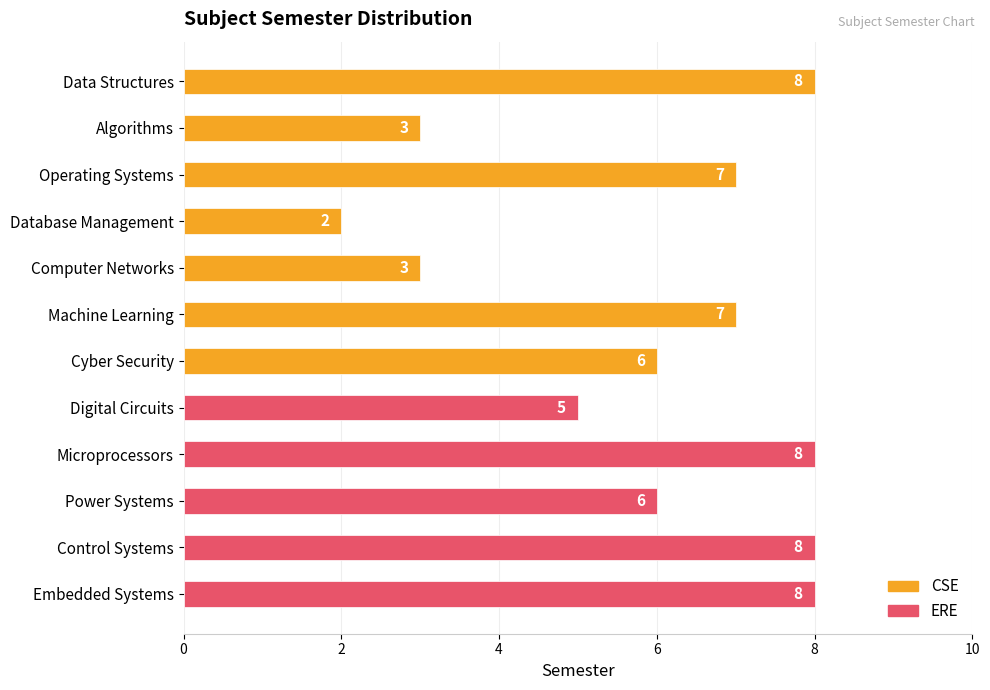

What is the change in value from Data Structures to Operating Systems?

-1